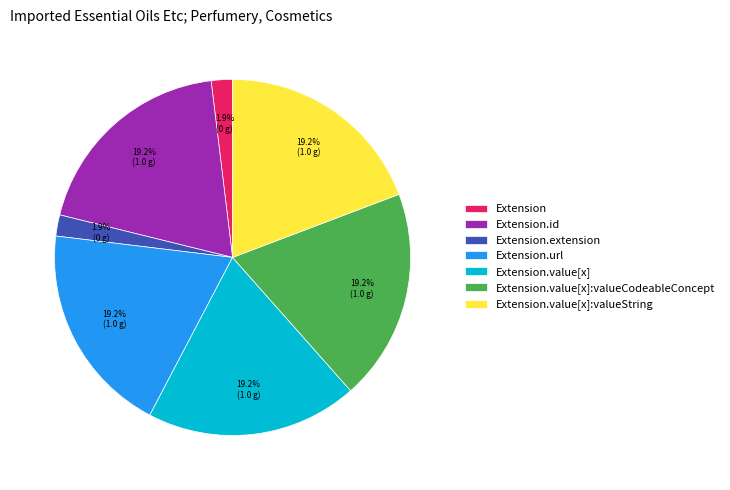

To the nearest percent, what portion does Extension.url represent?

19%